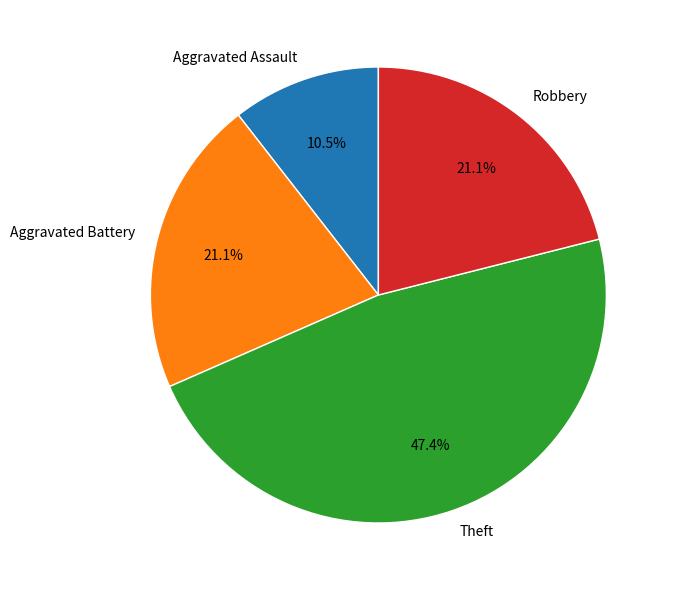

Which slice is the largest?

Theft